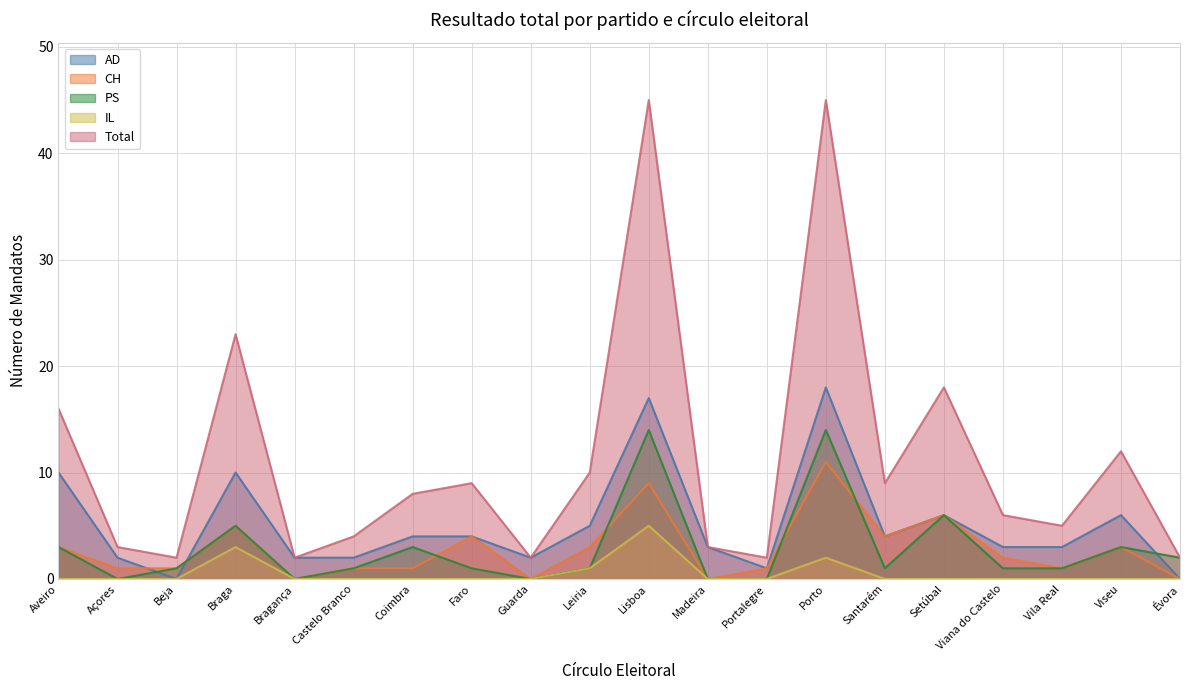

The value of Total at Porto is 26. True or false?

False